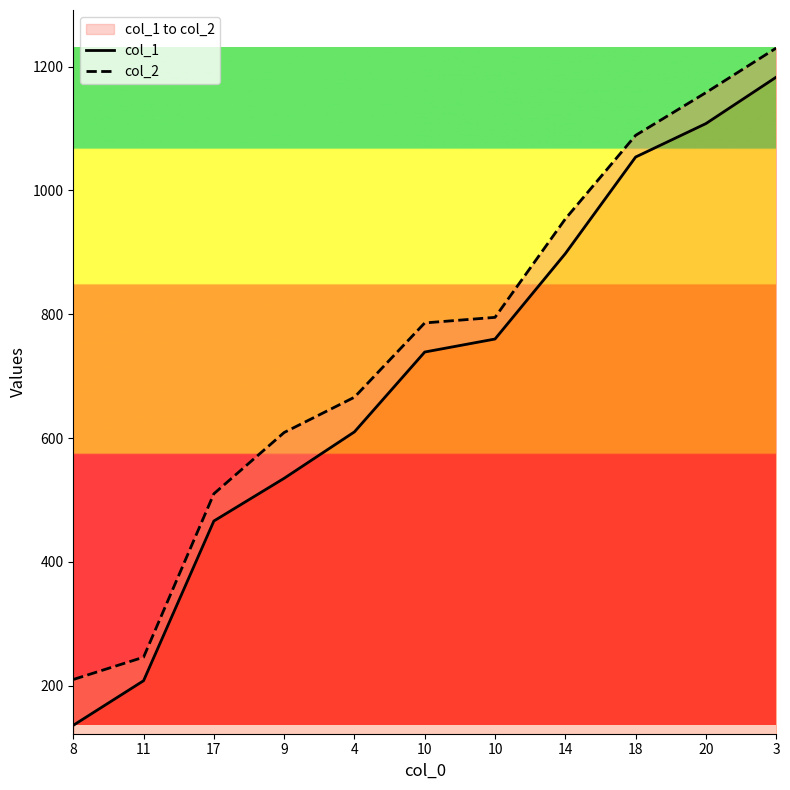

Reading left to right, extract all data points from this chart.

col_1: 136	208	466	535	610	739	760	898	1054	1108	1183
col_2: 210	246	510	609	666	786	795	954	1089	1158	1230